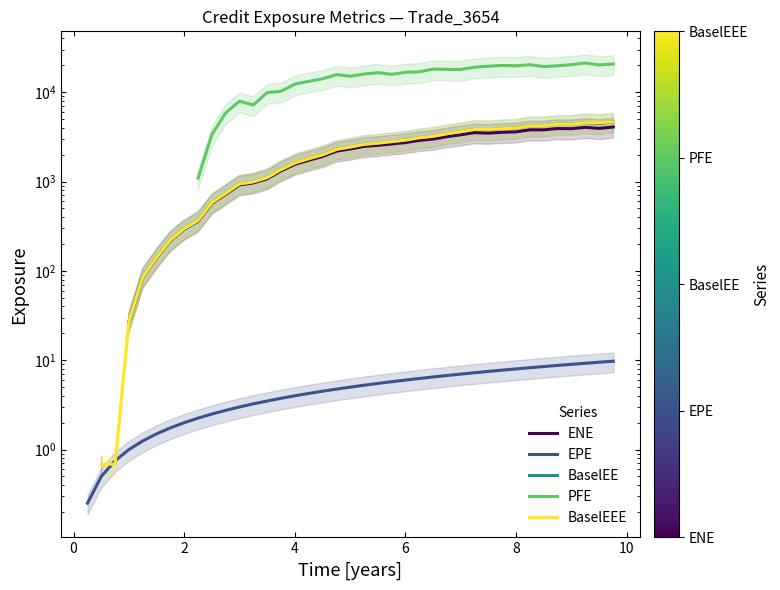

True or false: BaselEEE has more than 0 points higher than both neighbors.

False